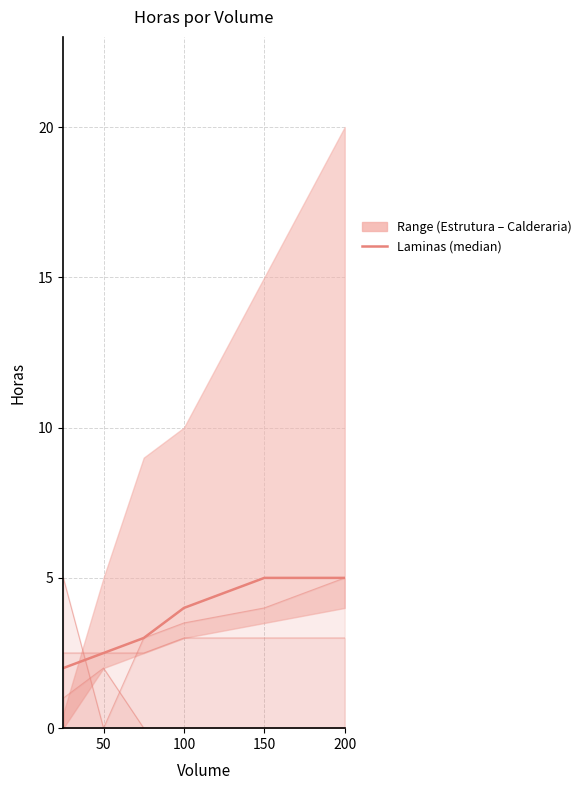

What position from the right is 50?

5